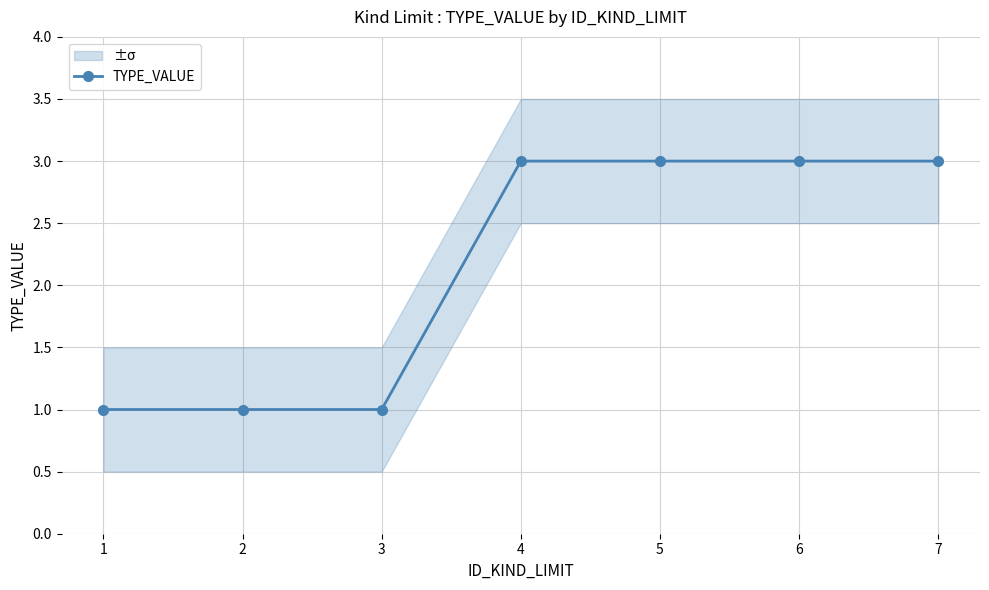

Which category has the highest value across all series?

4